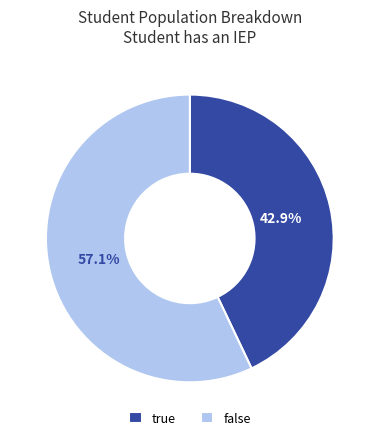

How many slices are in this pie chart?

2